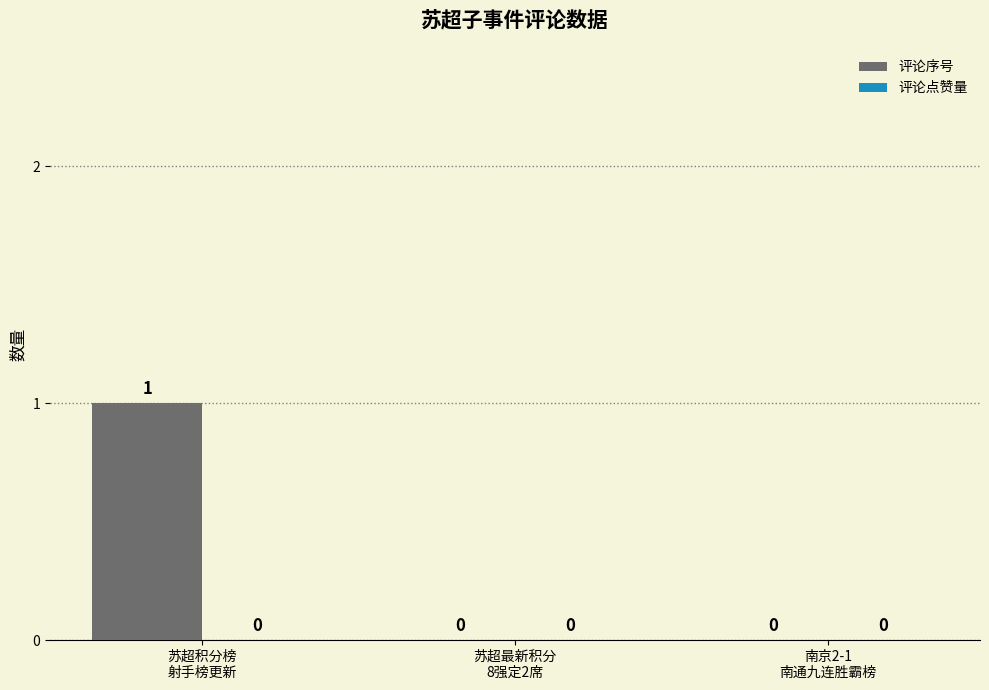

How many values are between 0 and 1?

3